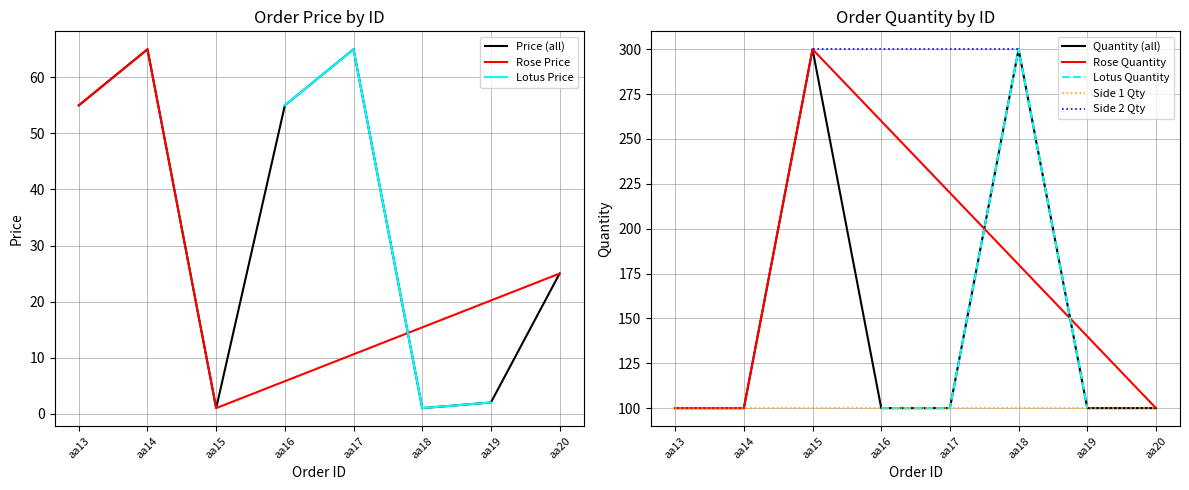

Which series has the largest range (max minus min)?

Quantity